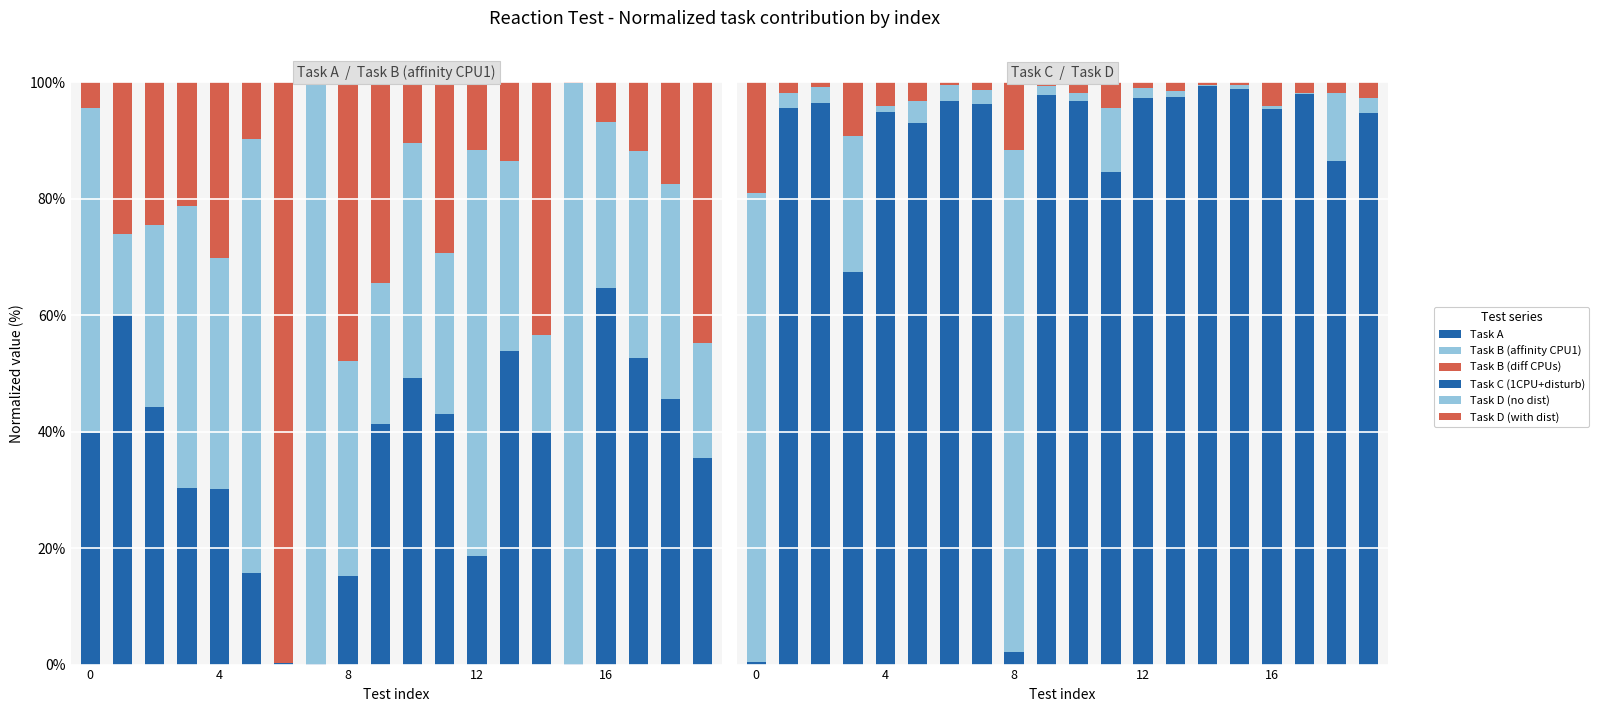

What is the maximum value for Task B (diff CPUs)?

99.7